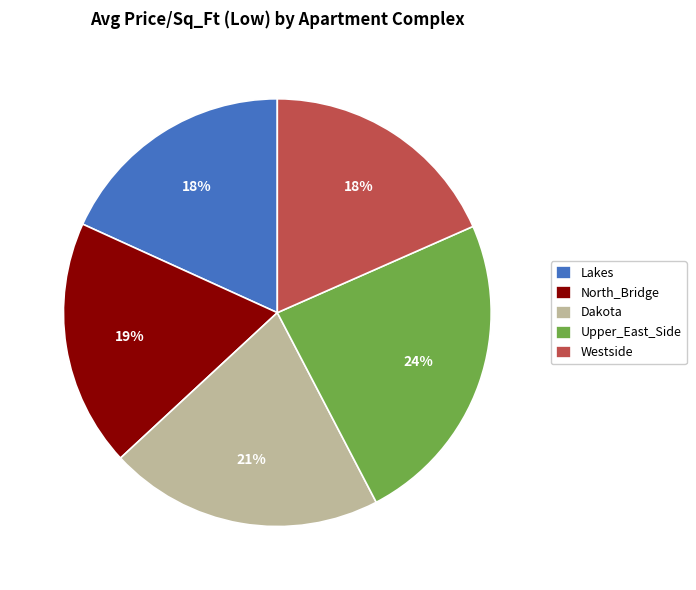

Count the number of slices in the pie.

5